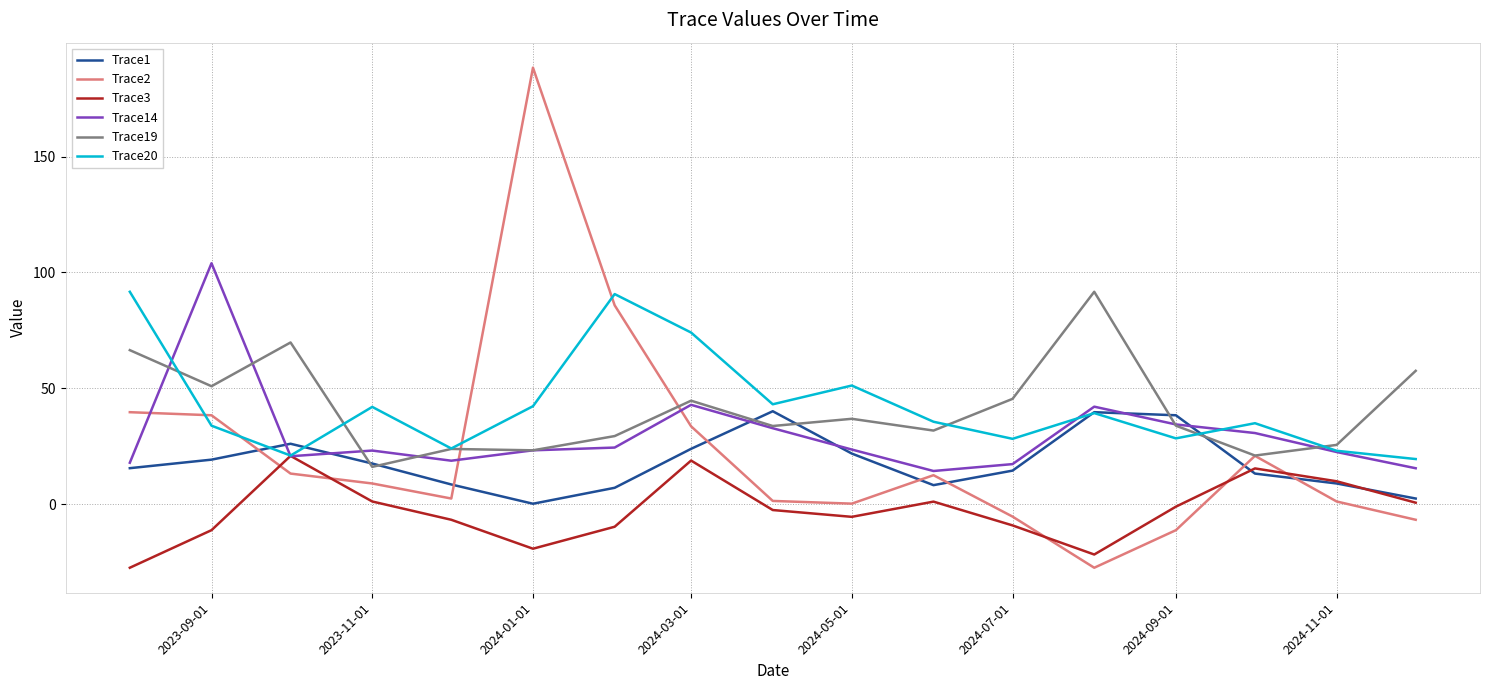

What is the average value of the Trace20 series?

42.5